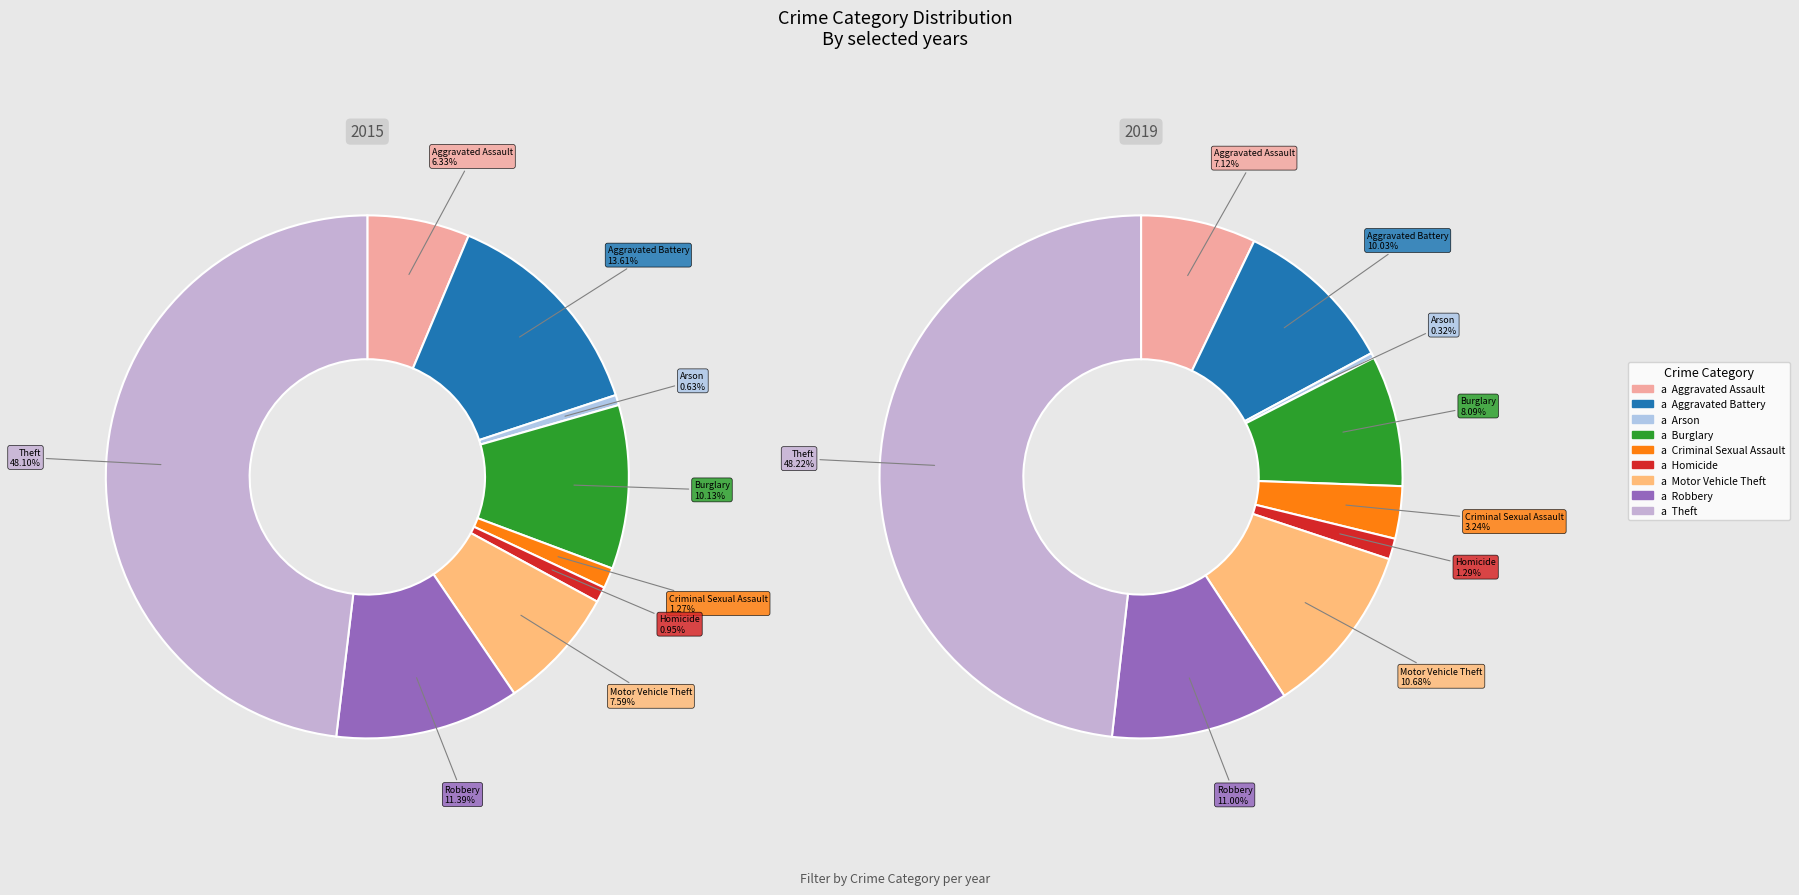

The Aggravated Battery slice represents 14% of the pie. True or false?

True